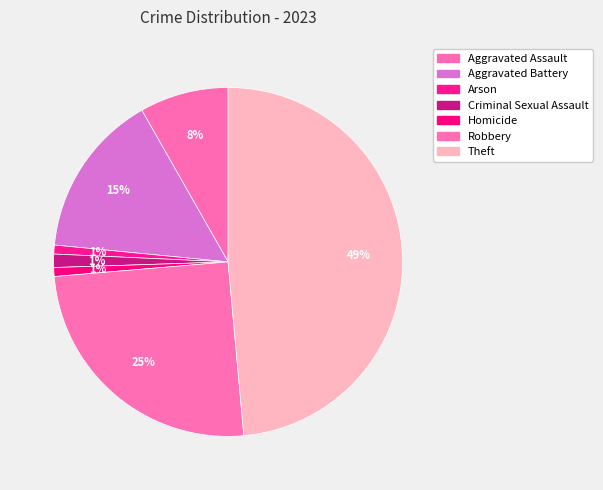

What is the ratio of the value at Aggravated Battery to the value at Arson?

18.5